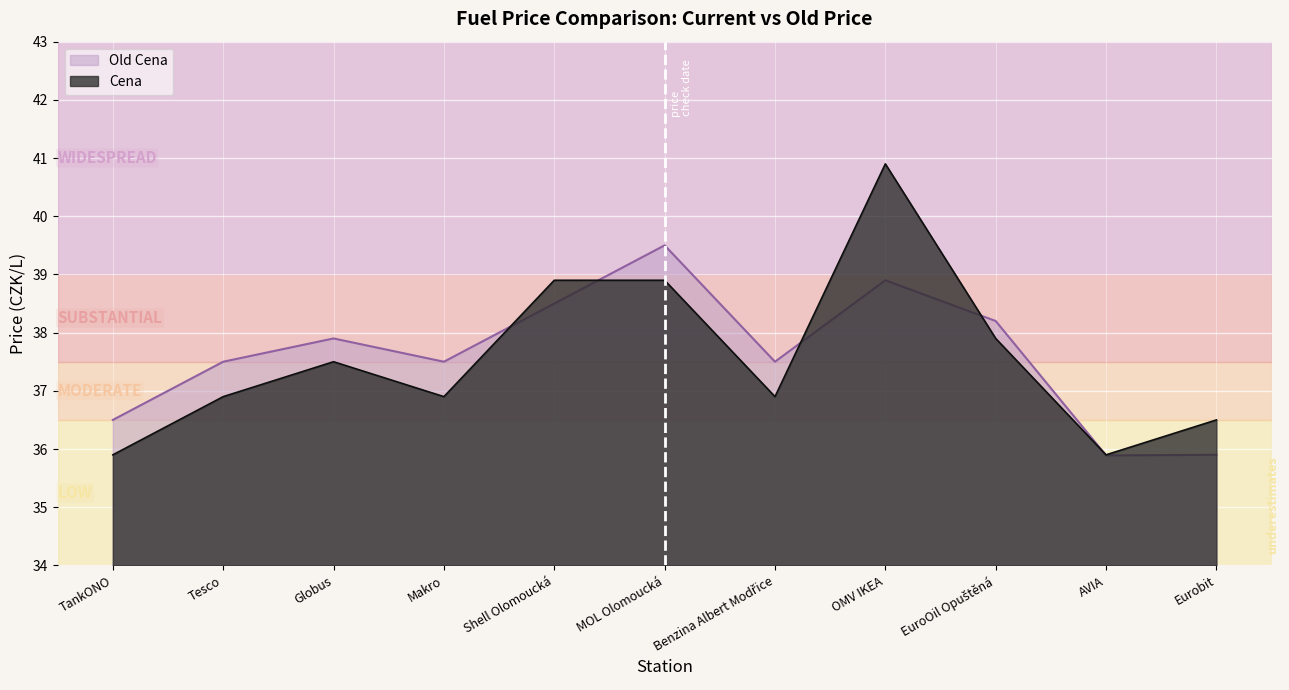

True or false: Cena has a value of 9.6 at OMV IKEA.

False